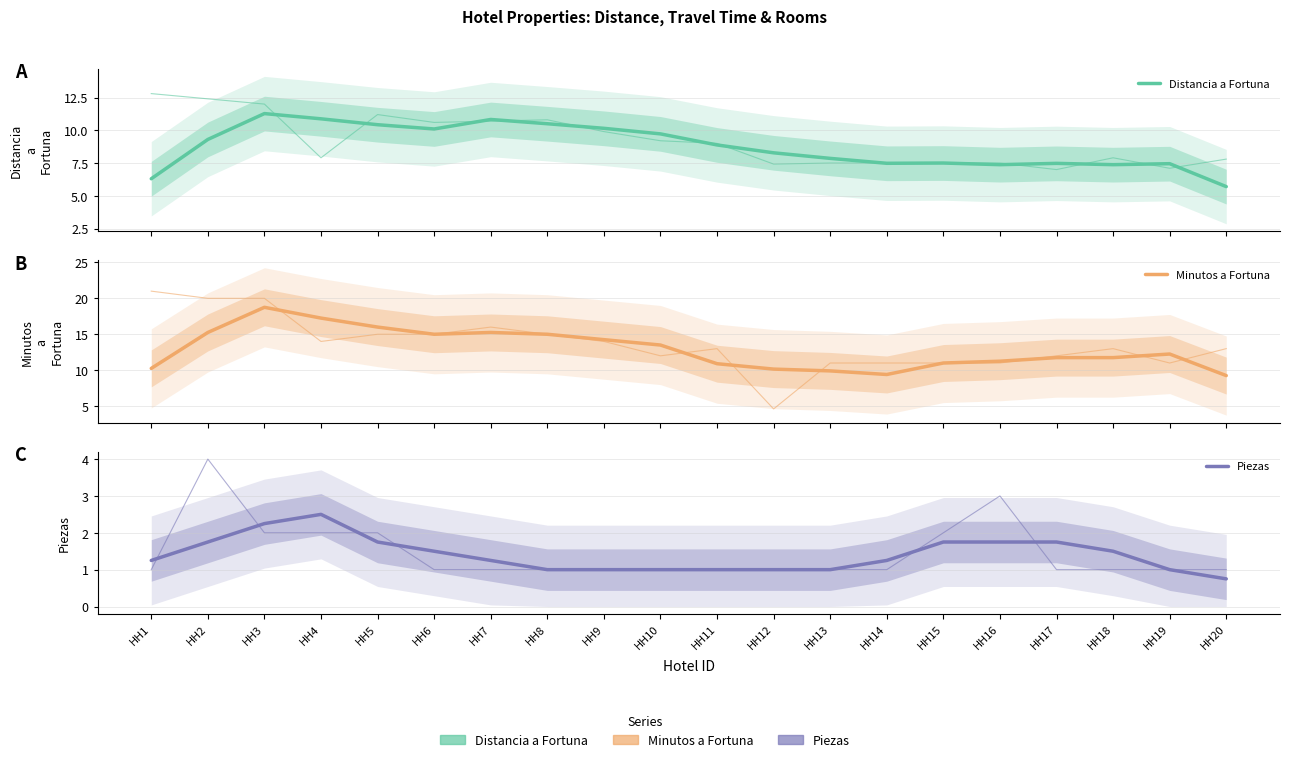

What is the minimum value for Minutos a Fortuna?

9.2